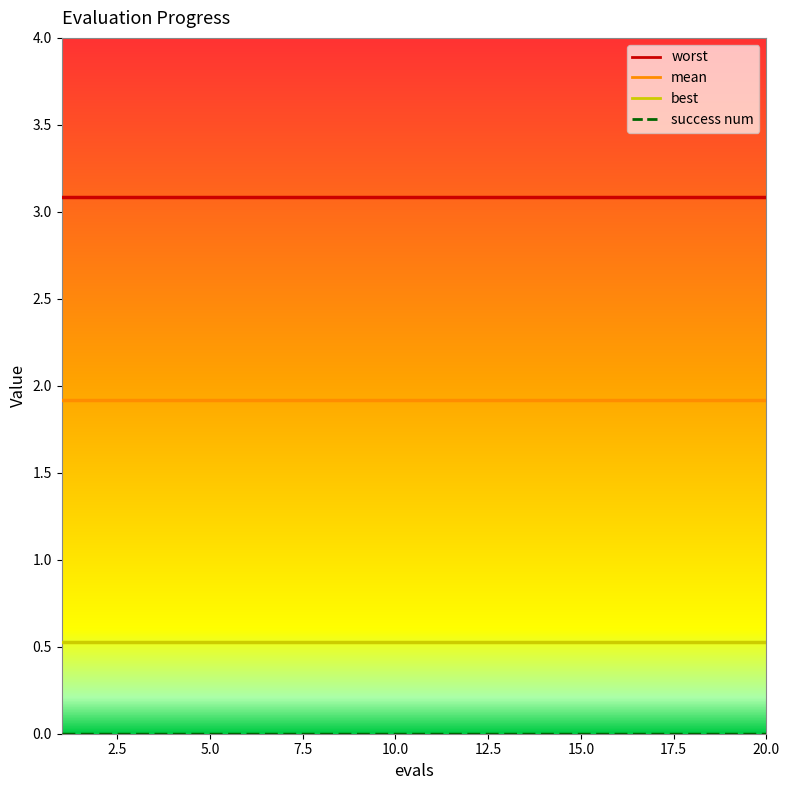

Count the number of data series in this chart.

4